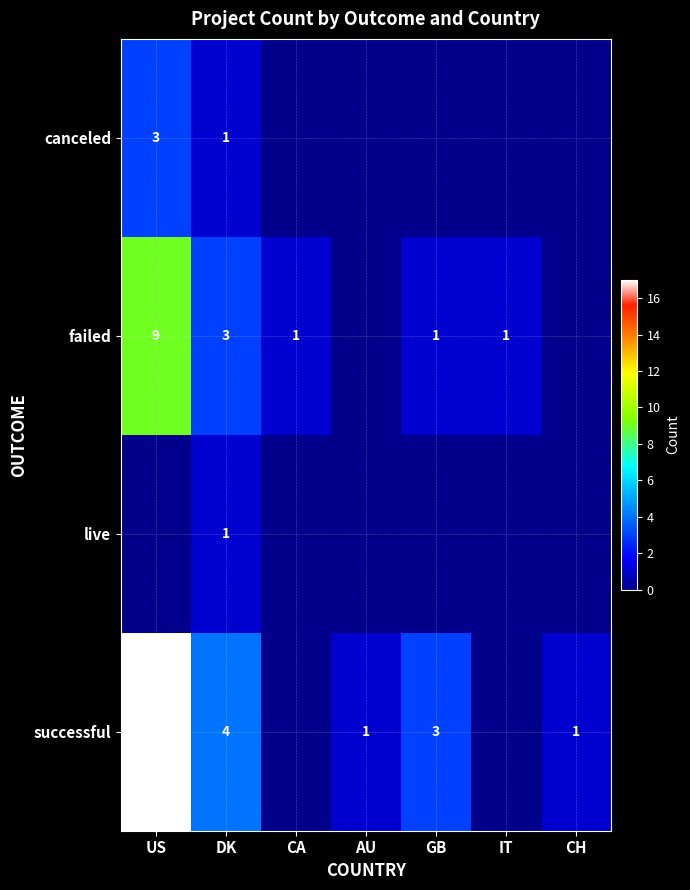

At which category is the sum across all series the highest?

US